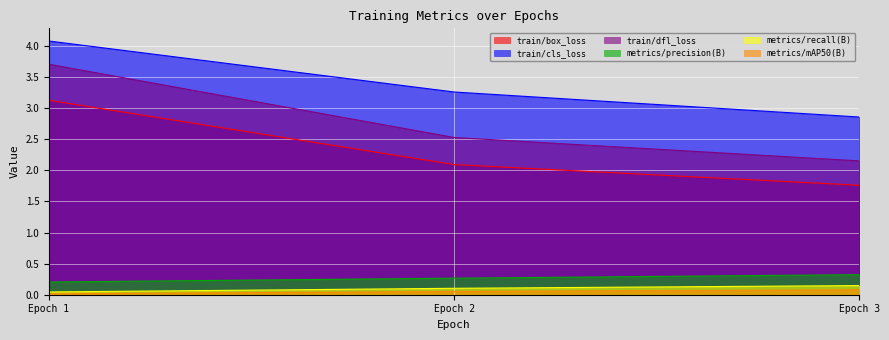

How many values in the train/cls_loss series are below 3?

1